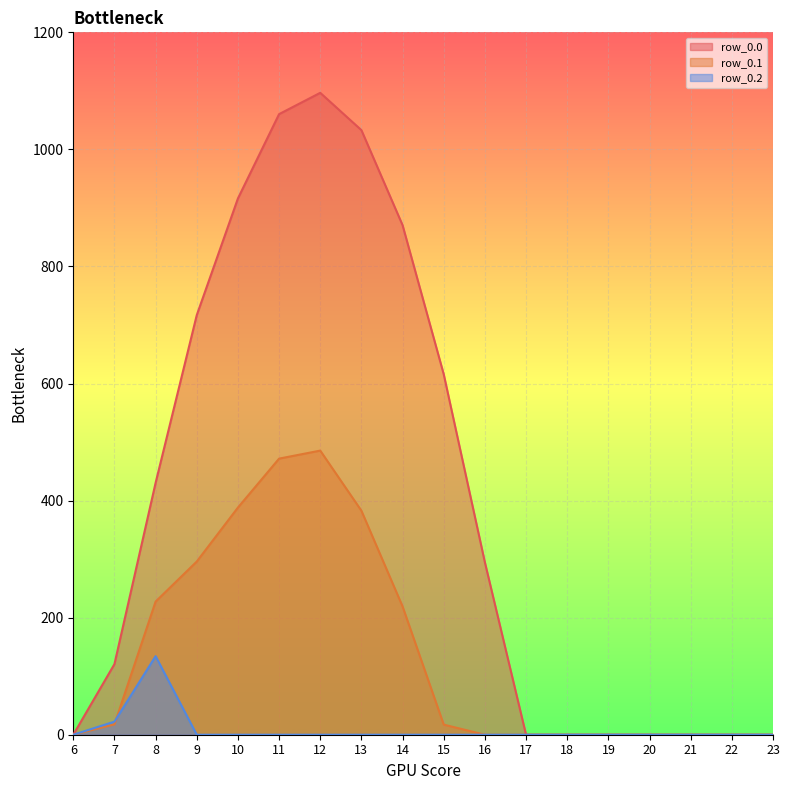

True or false: row_0.0 and row_0.2 intersect in this chart.

False